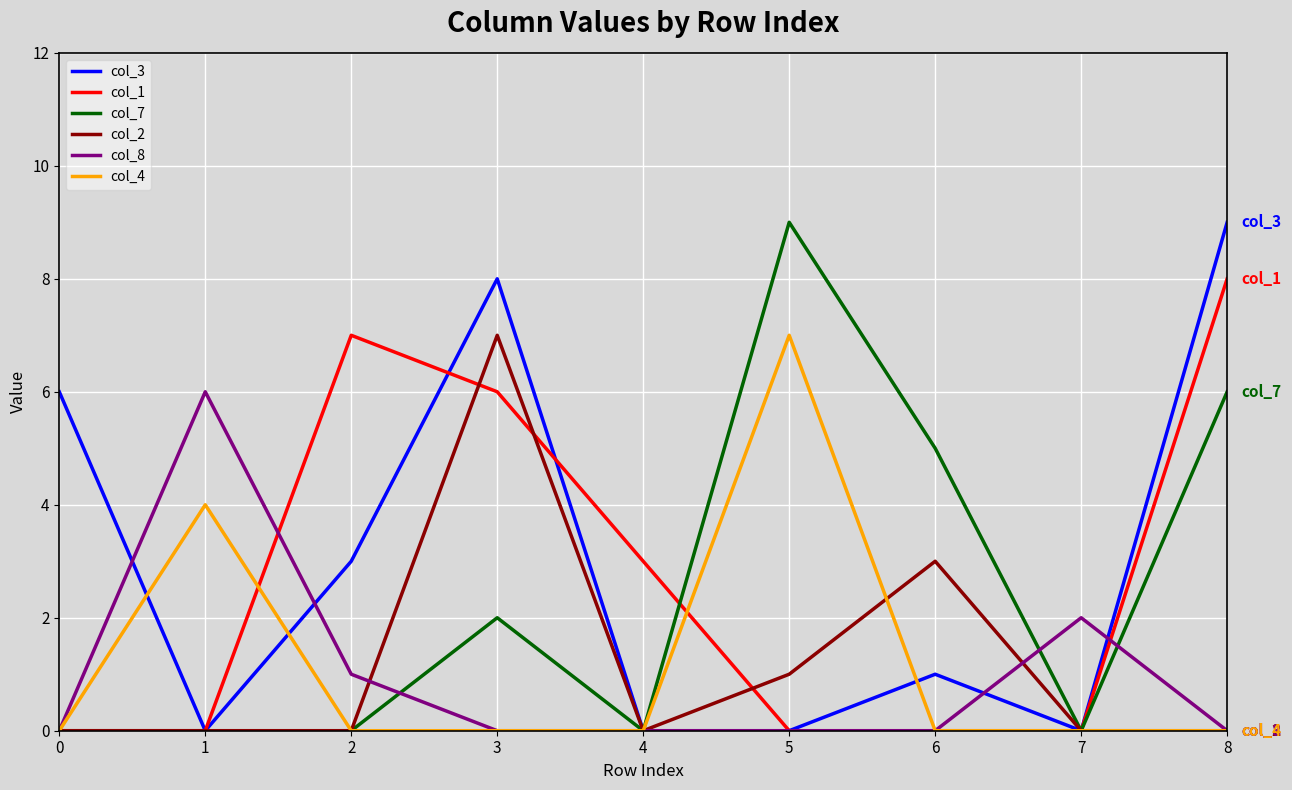

Is the value of col_2 at 4 greater than the value of col_3 at 0?

No